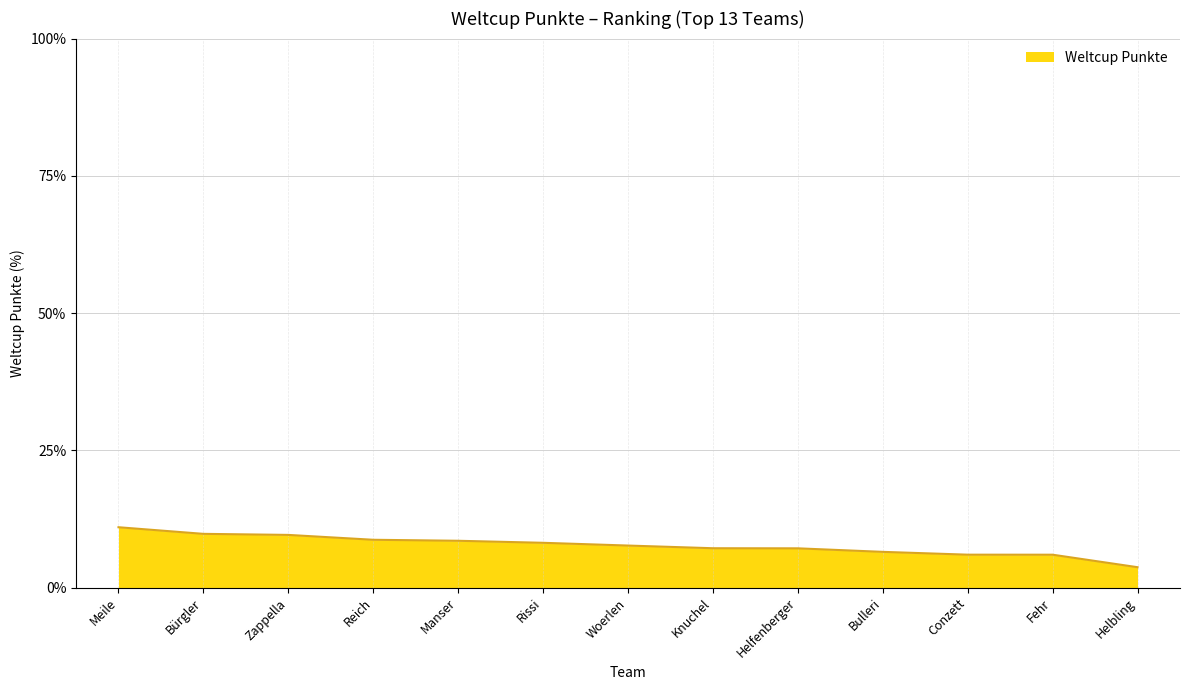

True or false: the data shows 7.2 at Helfenberger.

True